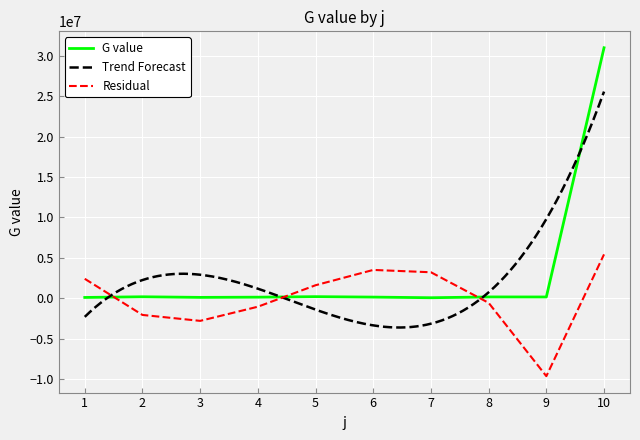

What is the average value?

3219905.6